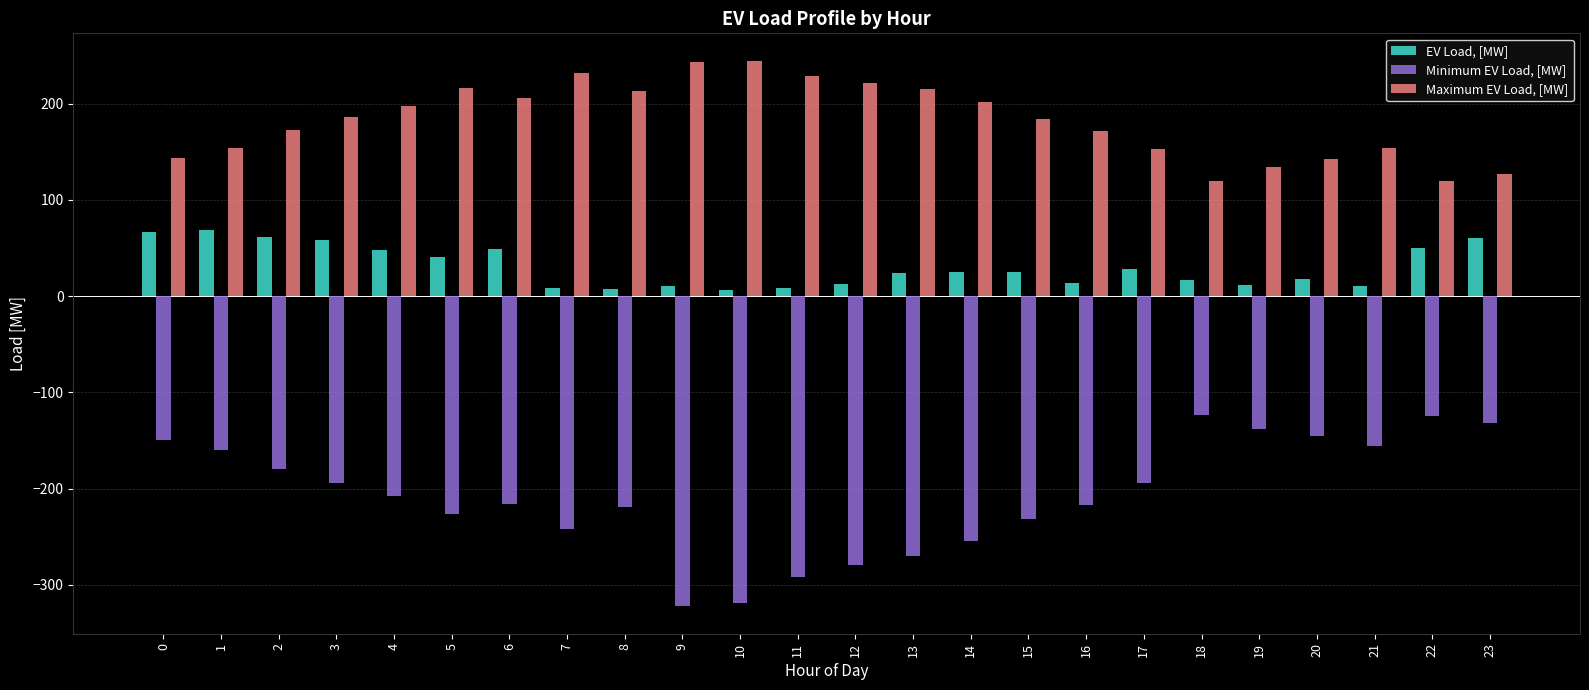

Which series changed the most between 0 and 9?

Minimum EV Load, [MW]